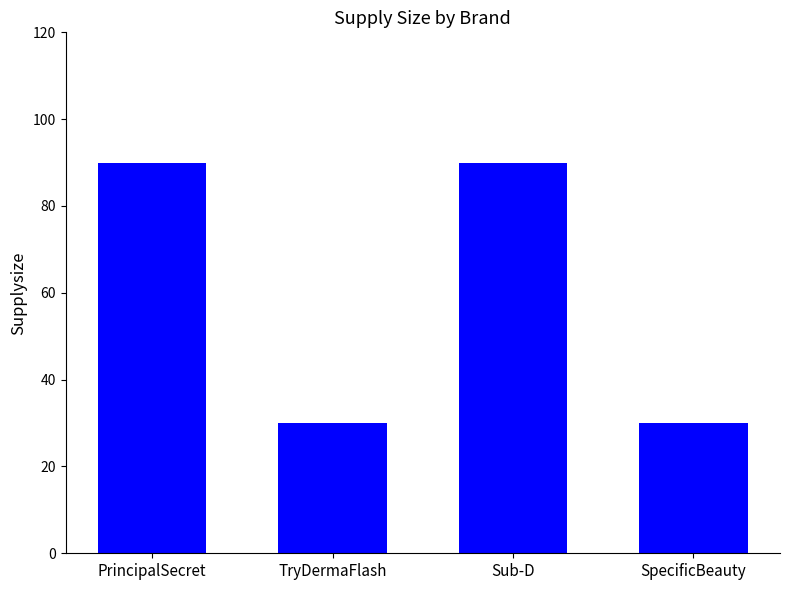

What is the label of the 4th bar from the left?

SpecificBeauty